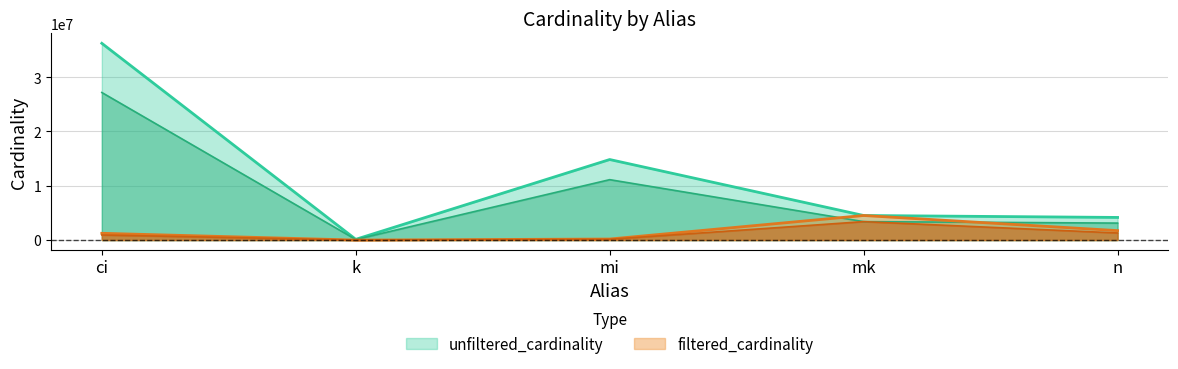

What are all the series names shown in the legend?

unfiltered_cardinality, filtered_cardinality